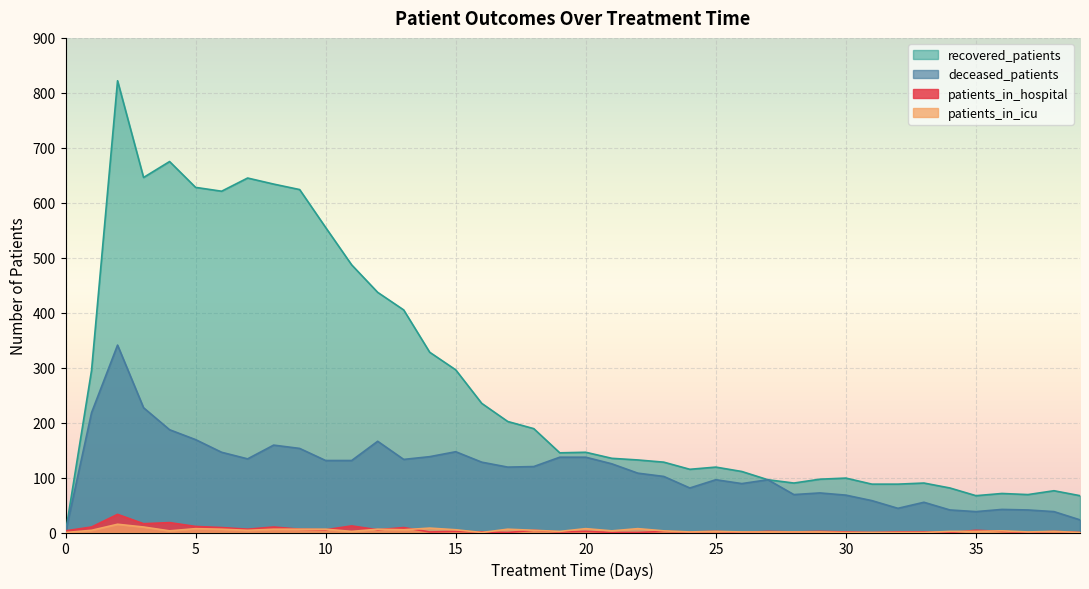

Is it true that patients_in_hospital equals 1 at 15?

False